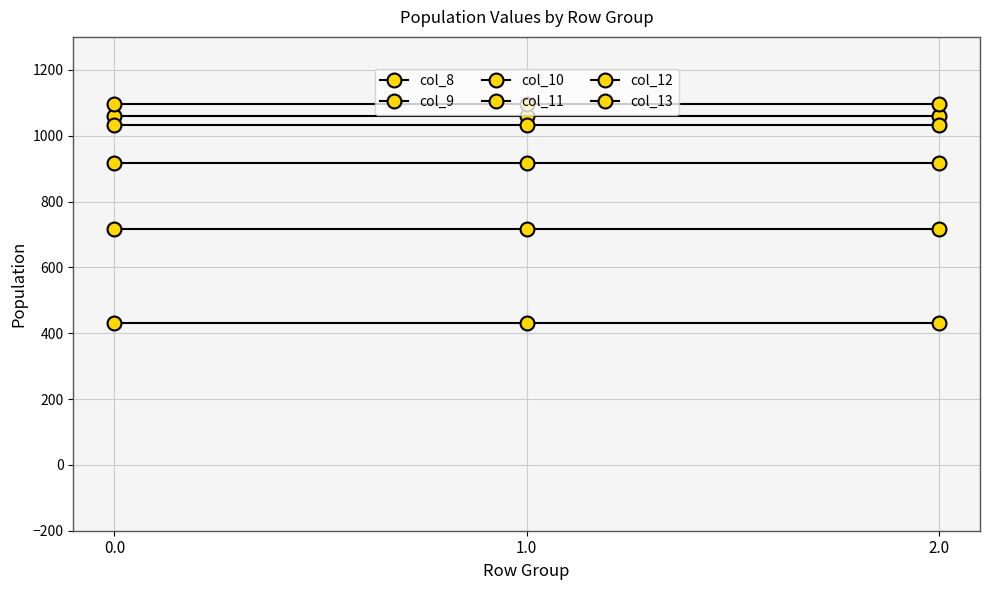

Which series has the widest spread of values?

col_8